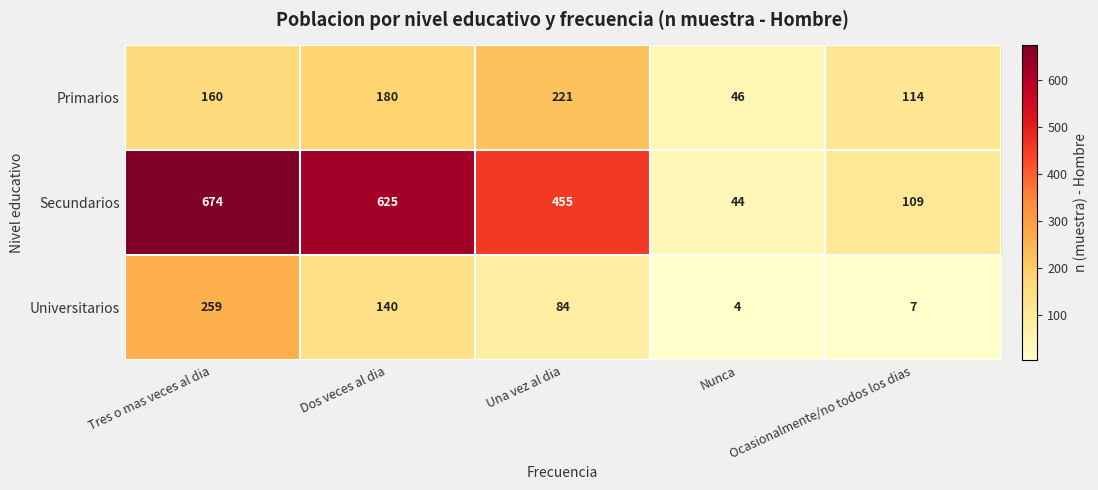

At Dos veces al dia, list the series in order from largest to smallest.

Secundarios, Primarios, Universitarios